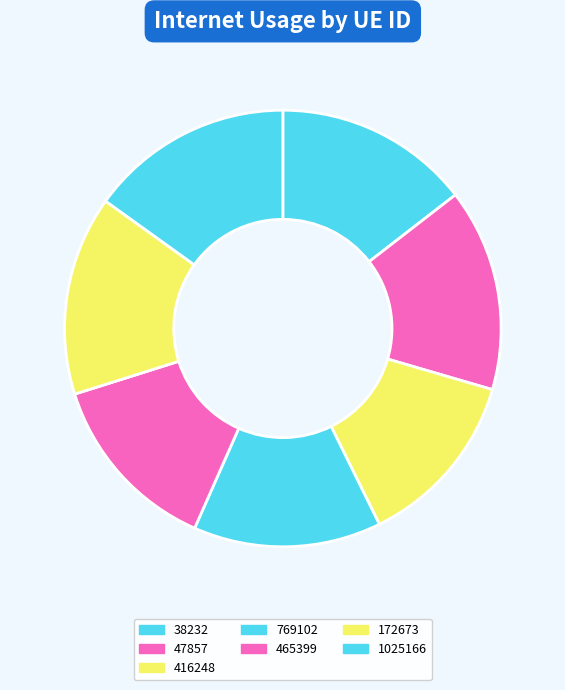

Count the number of slices in the pie.

7